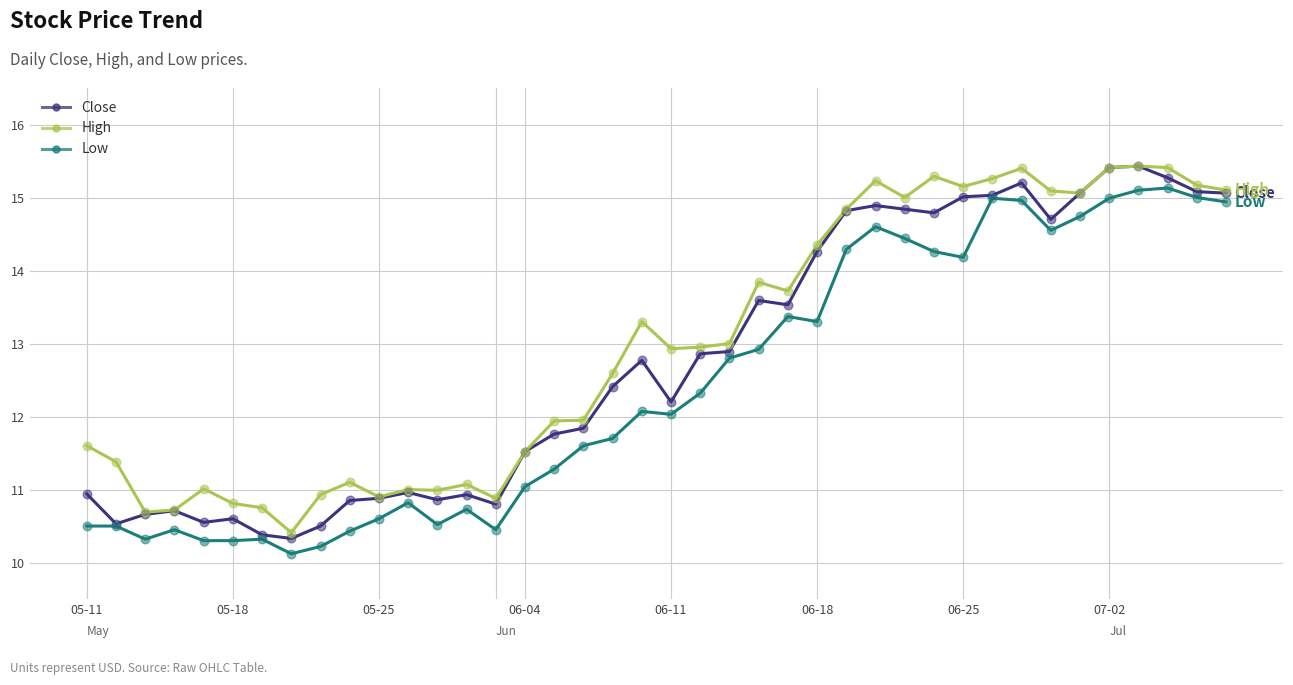

What are all the series names shown in the legend?

Close, High, Low